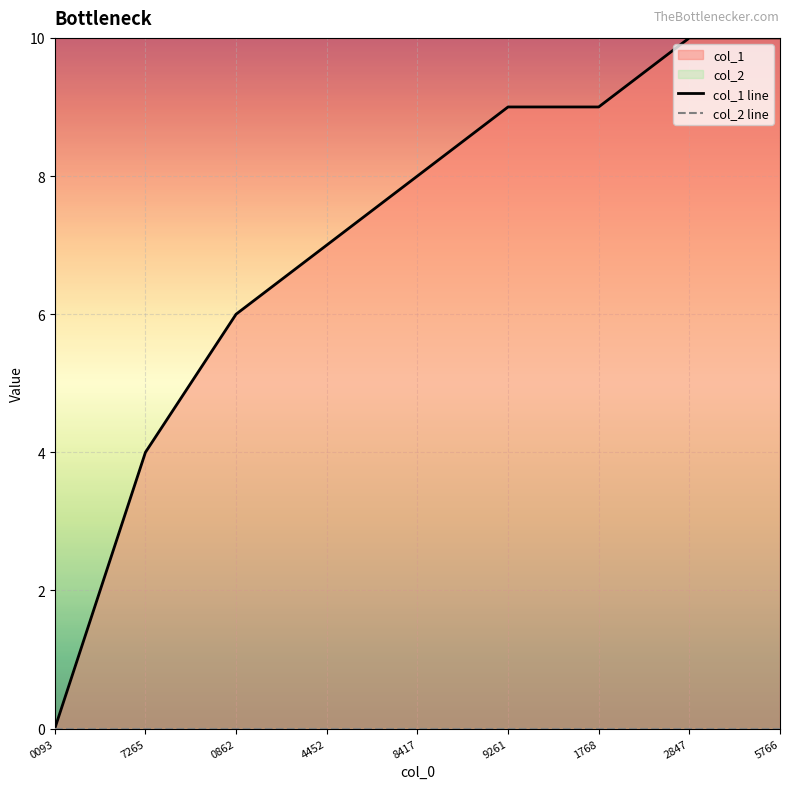

Reading left to right, extract all data points from this chart.

col_1 line: 0	4	6	7	8	9	9	10	10
col_2 line: 0	0	0	0	0	0	0	0	0